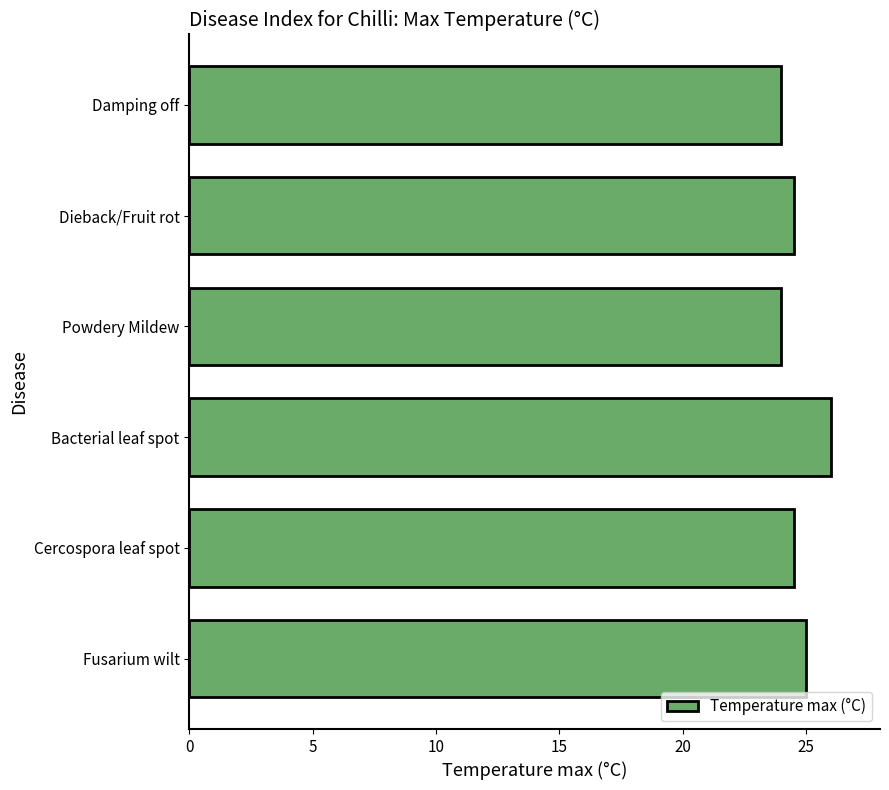

Are the bars horizontal?

Yes